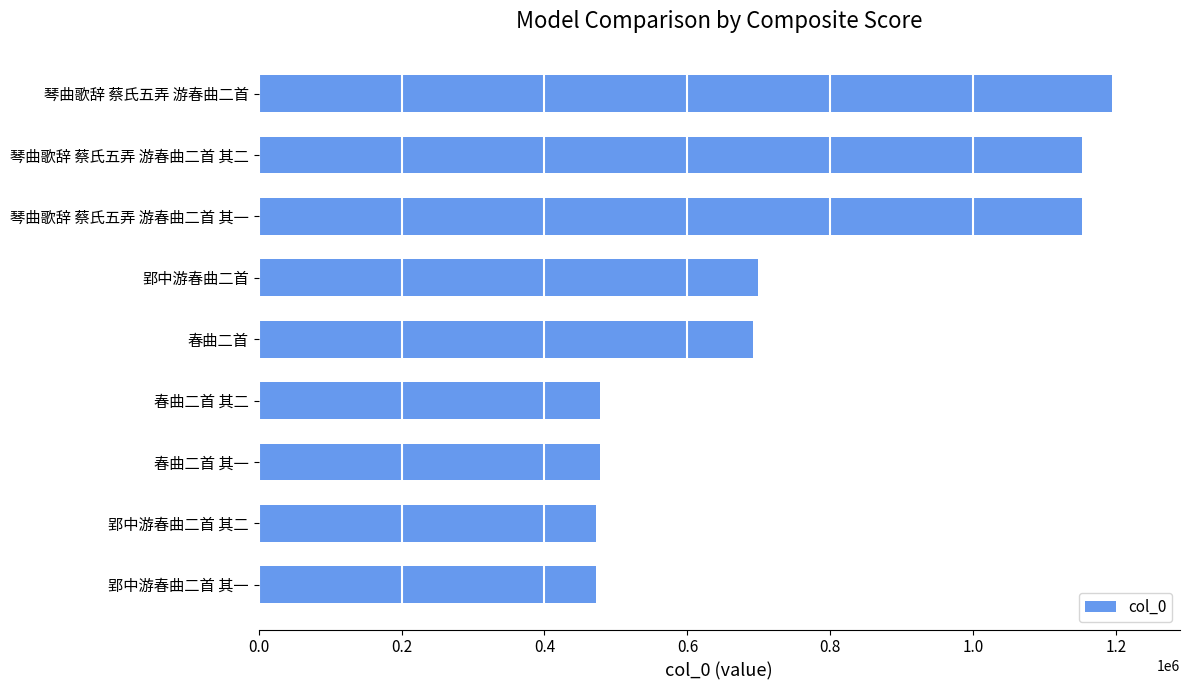

Is it true that the value at 郢中游春曲二首 is 425181?

False